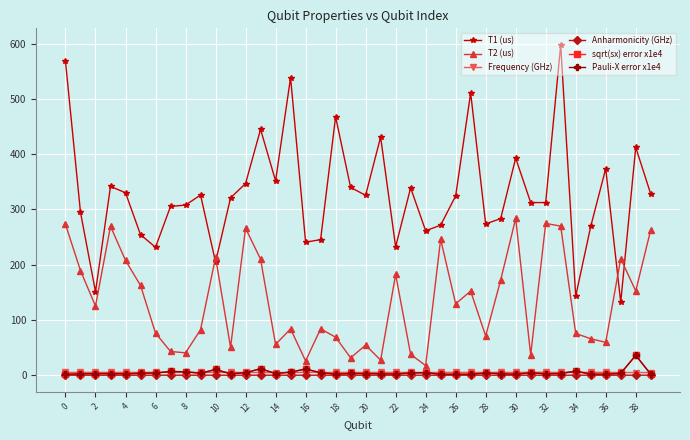

Is this an area chart (filled region under the line)?

No